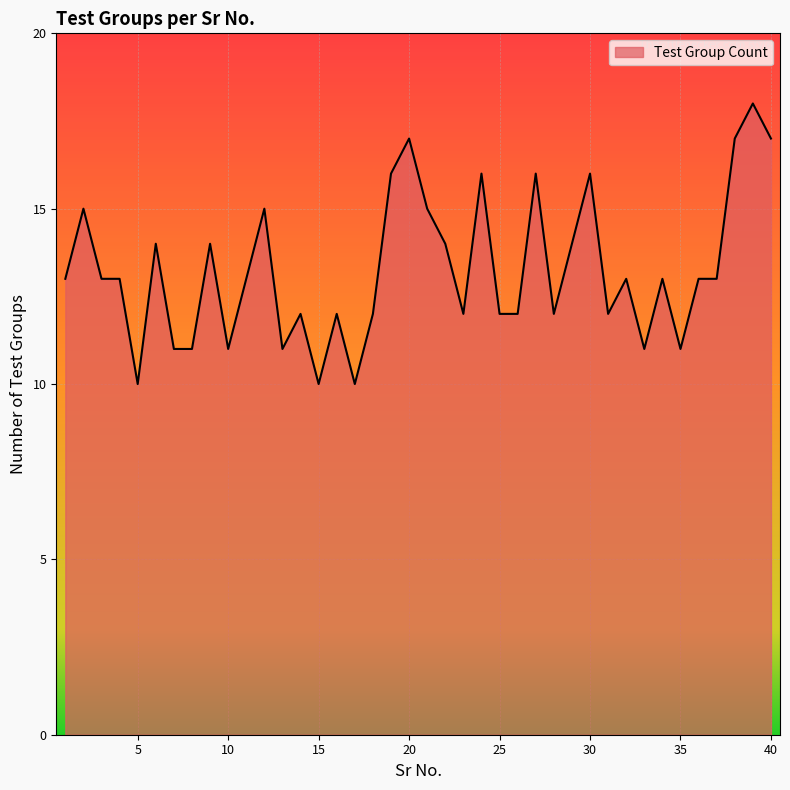

What is the difference between the maximum and minimum values?

8